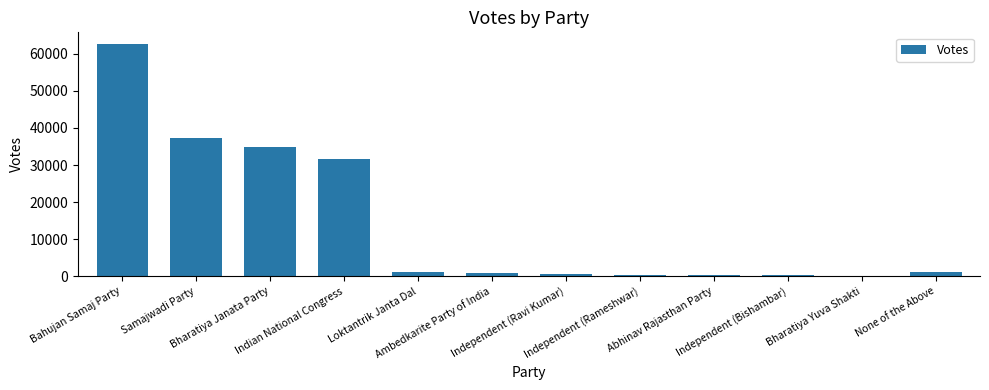

How many categories are shown in the chart?

12